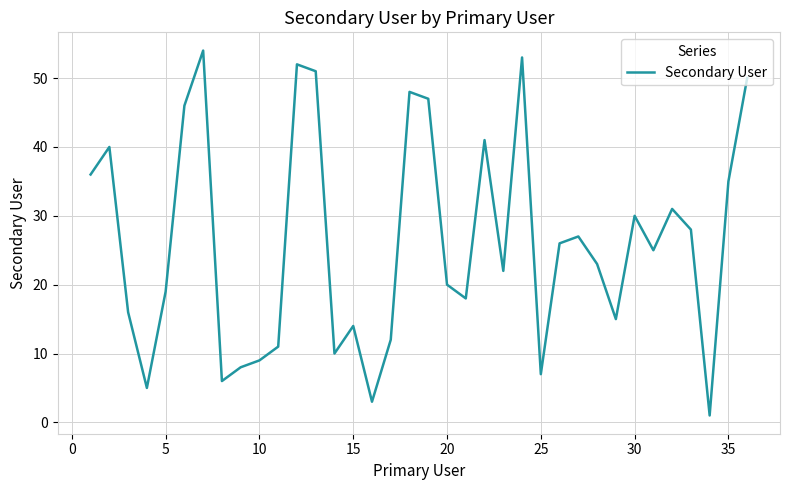

What is the sum of all values?

939